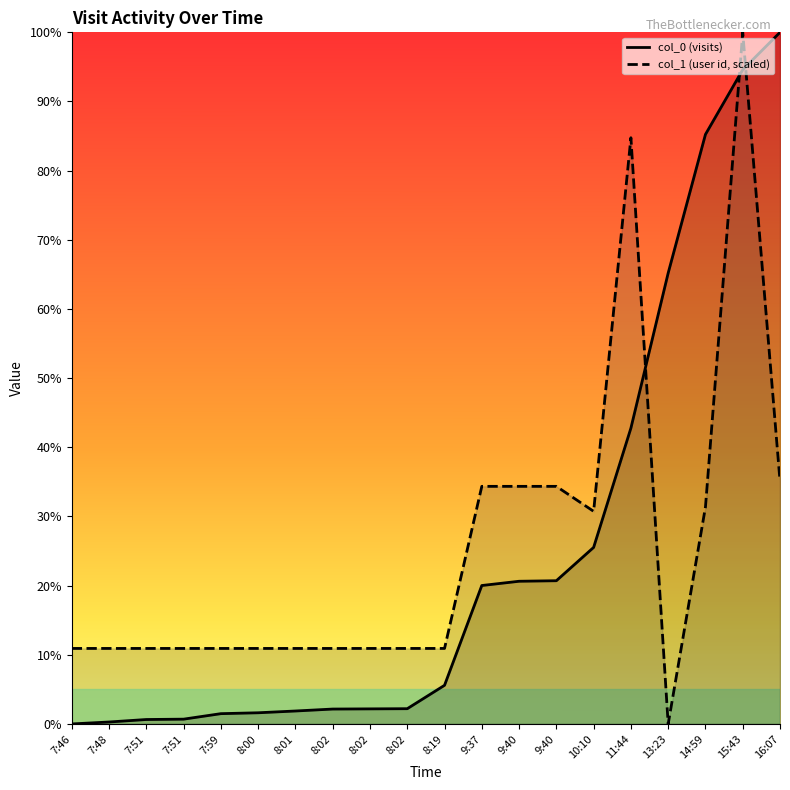

Reading right to left, list all the values displayed in this chart.

col_0 (visits): 16:07=1.0	15:43=0.9	14:59=0.9	13:23=0.7	11:44=0.4	10:10=0.3	9:40=0.2	9:40=0.2	9:37=0.2	8:19=0.1	8:02=0.0	8:02=0.0	8:02=0.0	8:01=0.0	8:00=0.0	7:59=0.0	7:51=0.0	7:51=0.0	7:48=0.0	7:46=0.0
col_1 (user id, scaled): 16:07=0.4	15:43=1.0	14:59=0.3	13:23=0.0	11:44=0.8	10:10=0.3	9:40=0.3	9:40=0.3	9:37=0.3	8:19=0.1	8:02=0.1	8:02=0.1	8:02=0.1	8:01=0.1	8:00=0.1	7:59=0.1	7:51=0.1	7:51=0.1	7:48=0.1	7:46=0.1